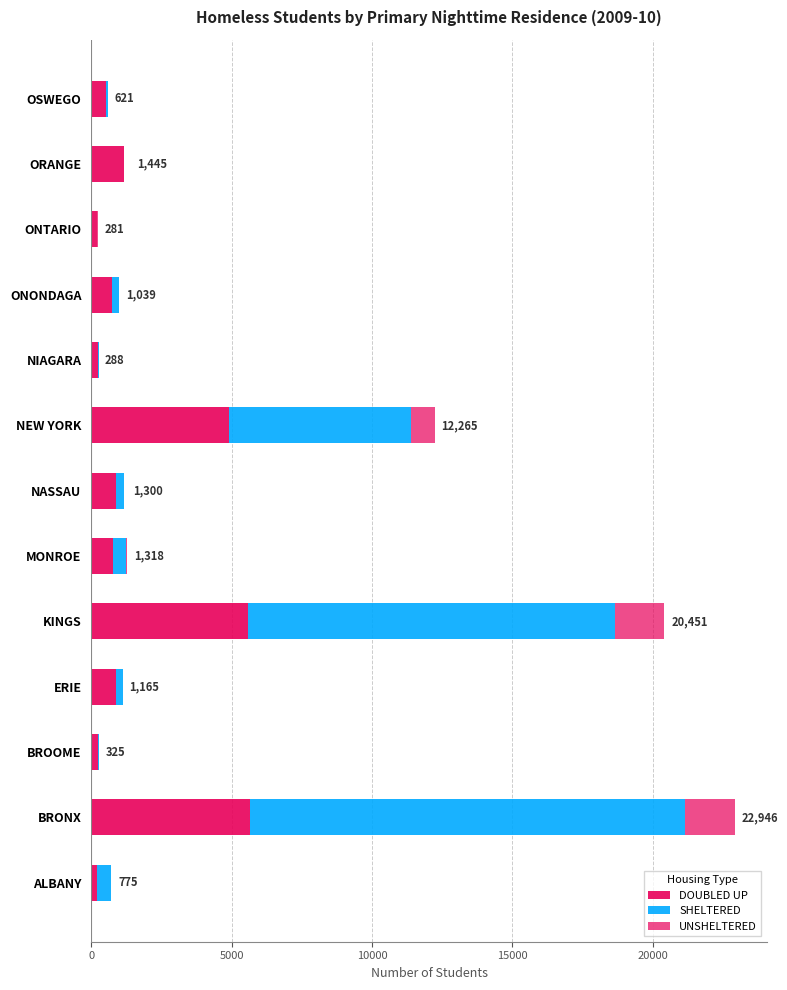

Count the number of categories in the chart.

13